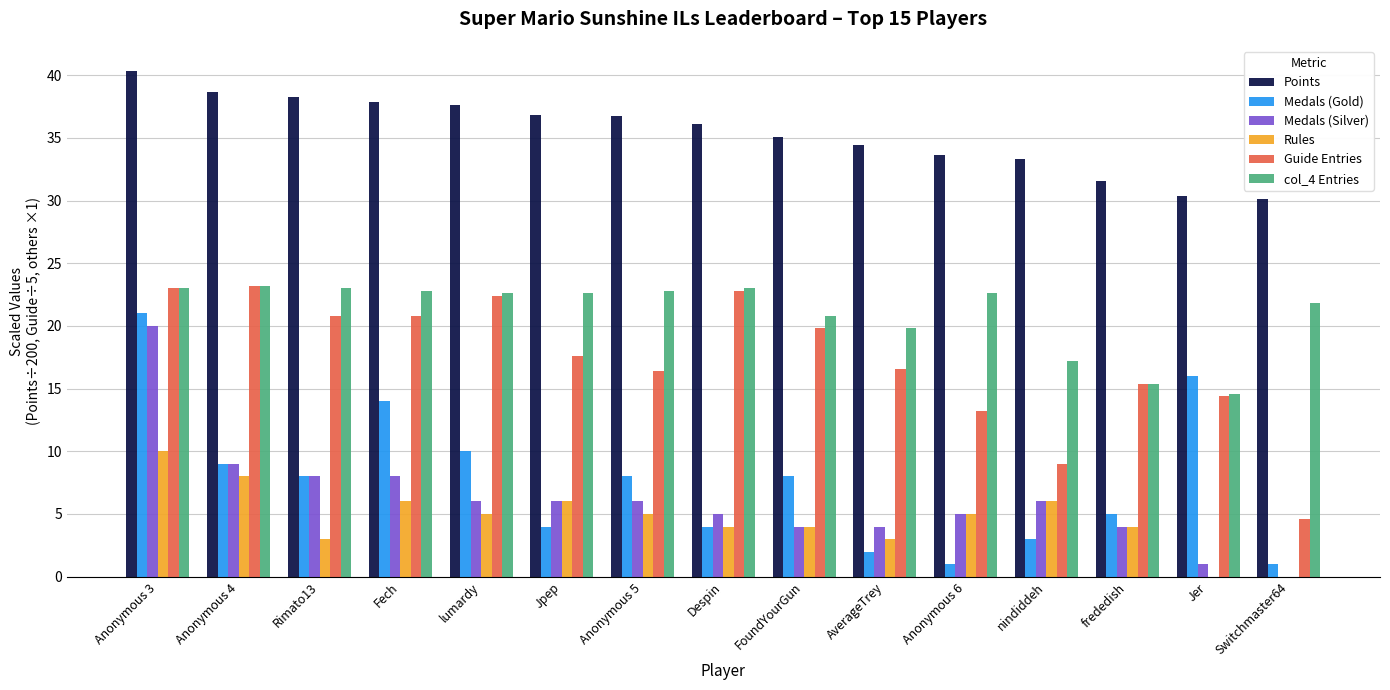

What is the sum of all Points values?

530.9